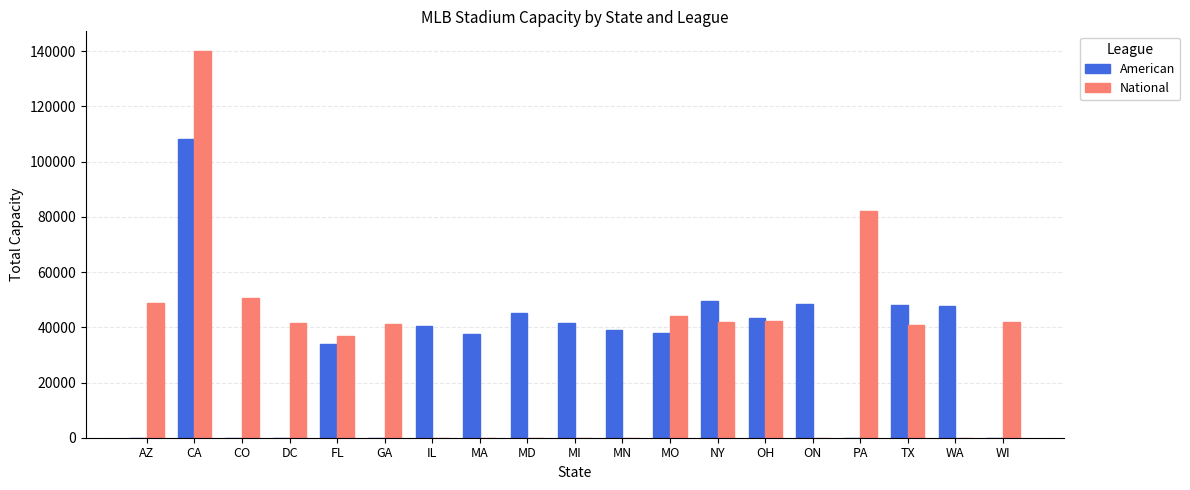

What is the highest value of the National series?

140217